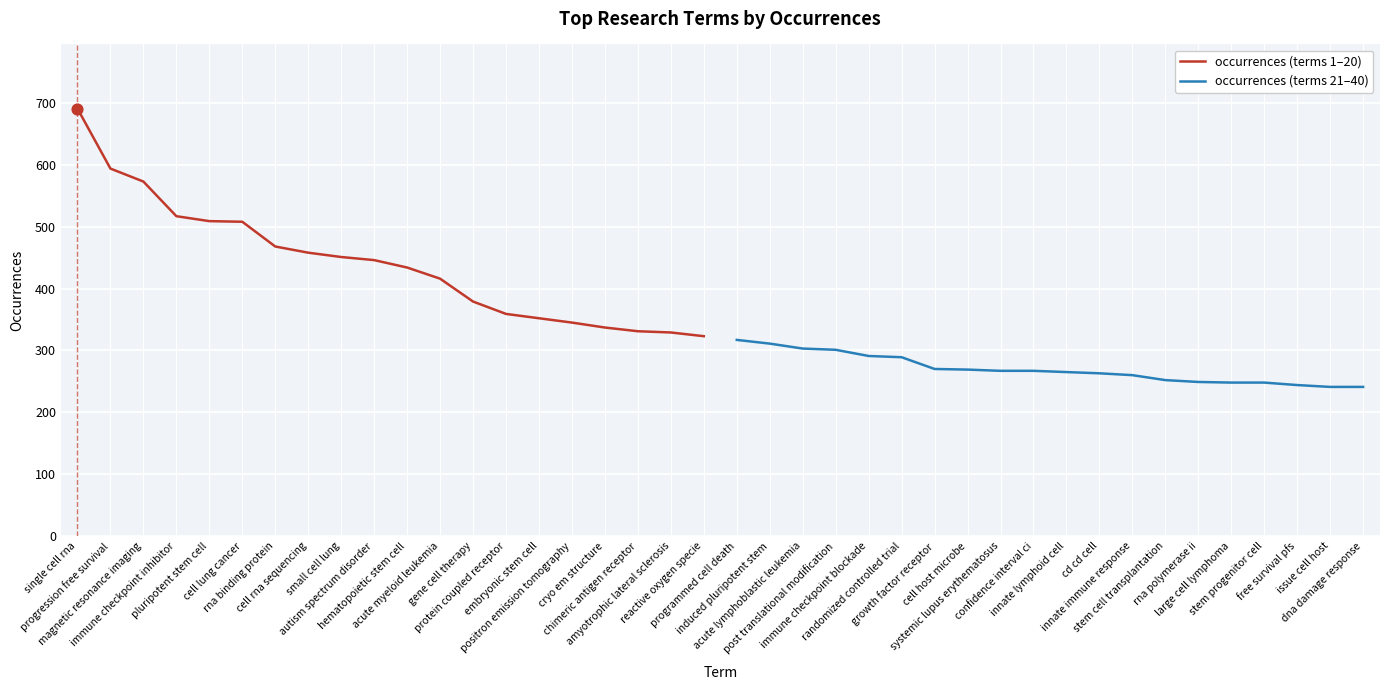

Which series reaches the maximum Y coordinate?

occurrences (terms 1–20)